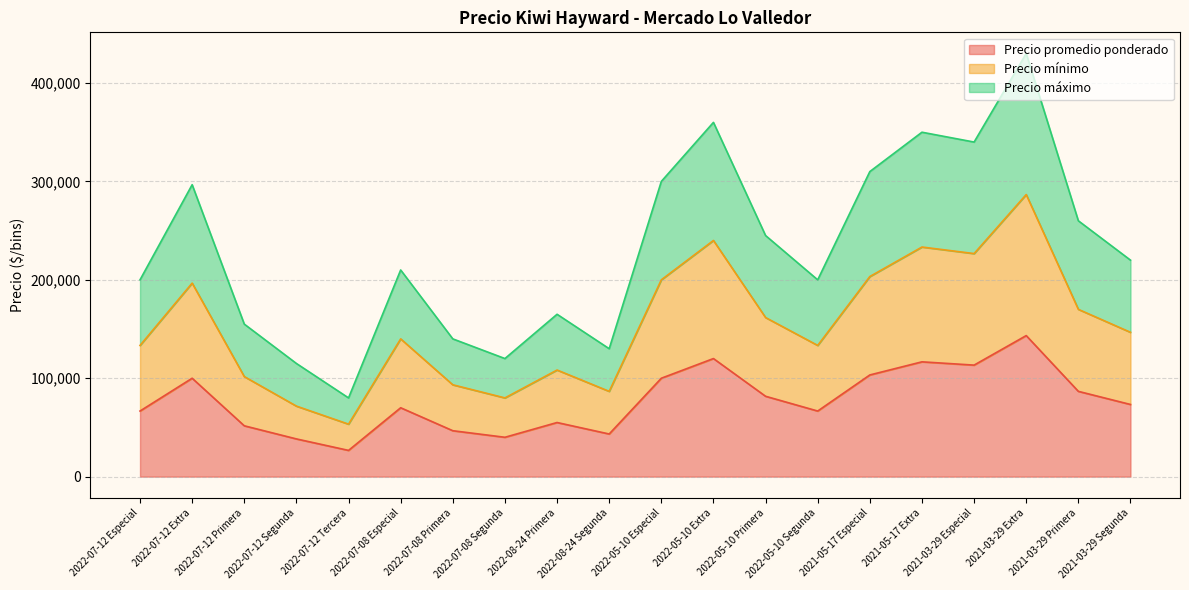

What is the sum of all Precio promedio ponderado values?

1543333.3